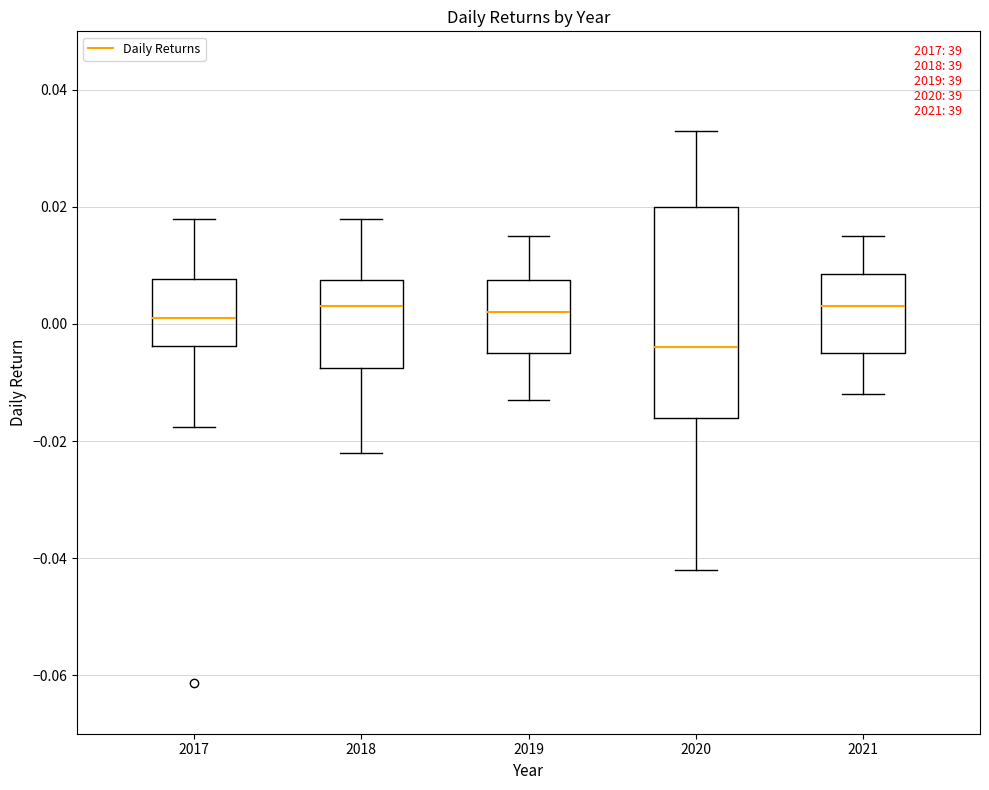

Reading left to right, read every box against the y-axis: the position of its median line, the range the box covers, and the ends of its whiskers. The values are not printed on the chart, so give them approximately, as read against the axis.

2017: median 0.002, box -0.004 to 0.008, whiskers -0.018 to 0.018
2018: median 0.004, box -0.008 to 0.008, whiskers -0.022 to 0.018
2019: median 0.002, box -0.004 to 0.008, whiskers -0.012 to 0.016
2020: median -0.004, box -0.016 to 0.020, whiskers -0.042 to 0.034
2021: median 0.004, box -0.004 to 0.008, whiskers -0.012 to 0.016